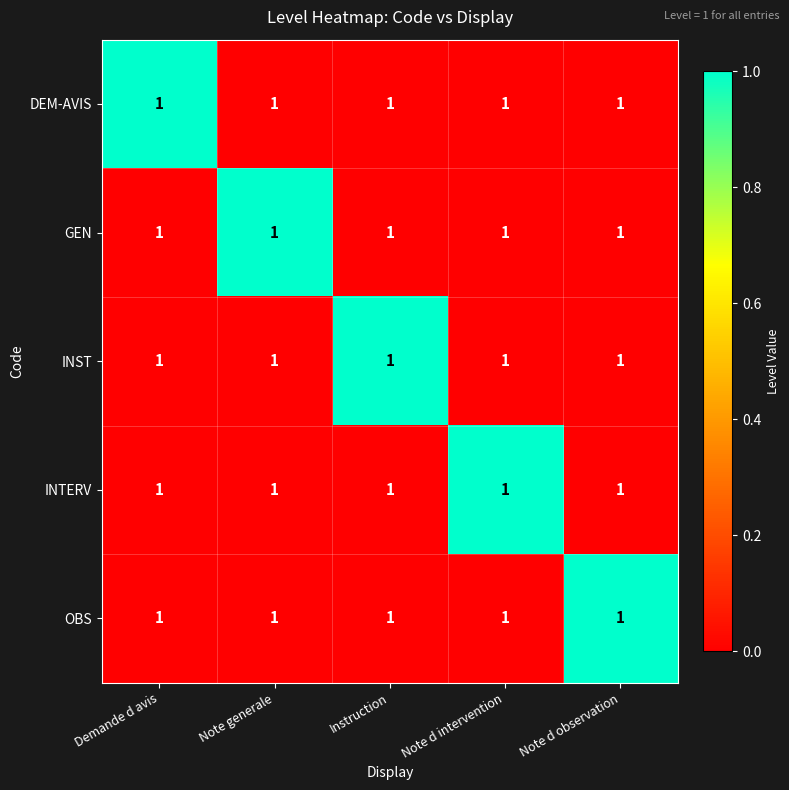

Reading right to left, extract all data points from this chart.

DEM-AVIS: Note d observation=1	Note d intervention=1	Instruction=1	Note generale=1	Demande d avis=1
GEN: Note d observation=1	Note d intervention=1	Instruction=1	Note generale=1	Demande d avis=1
INST: Note d observation=1	Note d intervention=1	Instruction=1	Note generale=1	Demande d avis=1
INTERV: Note d observation=1	Note d intervention=1	Instruction=1	Note generale=1	Demande d avis=1
OBS: Note d observation=1	Note d intervention=1	Instruction=1	Note generale=1	Demande d avis=1